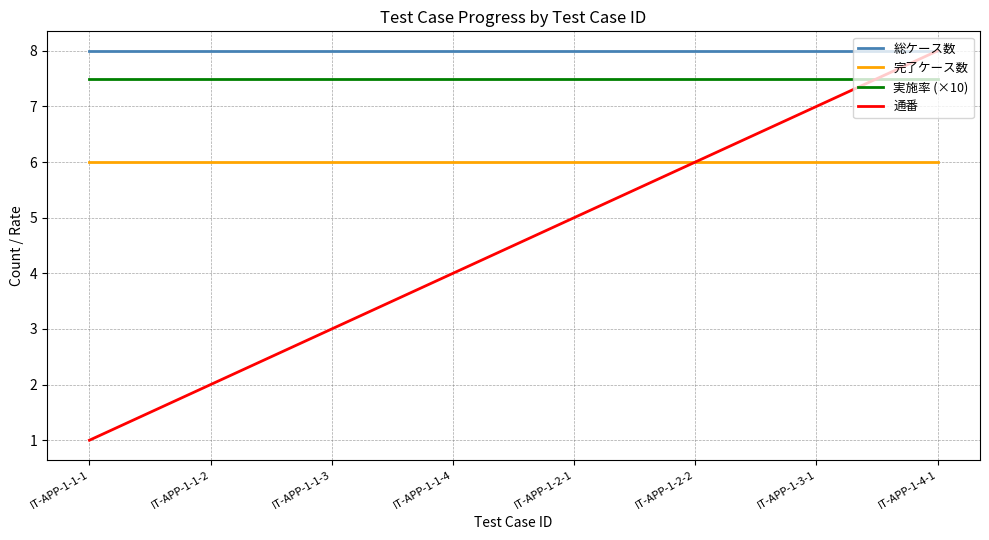

What is the sum of all 実施率 (×10) values?

60.0